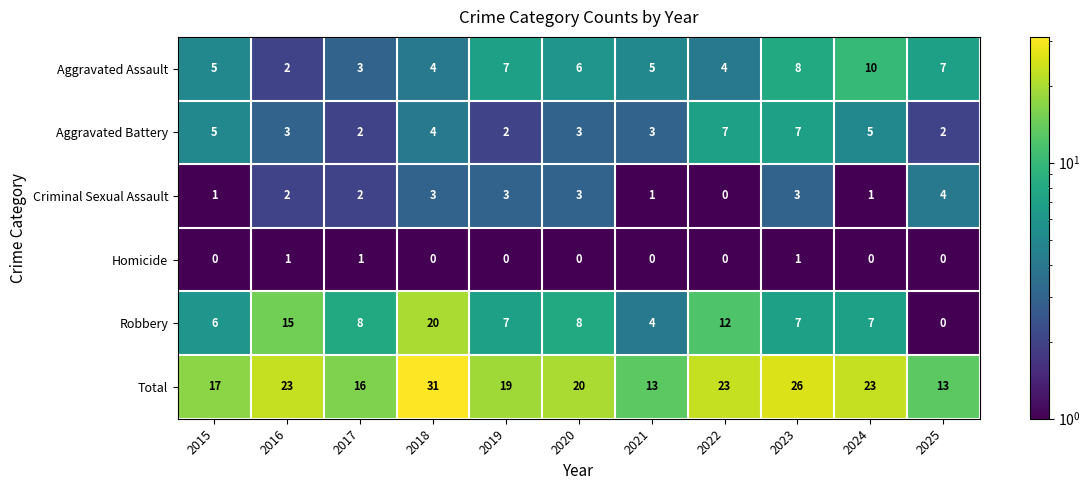

List the series in order of their peak value, highest first.

Total, Robbery, Aggravated Assault, Aggravated Battery, Criminal Sexual Assault, Homicide